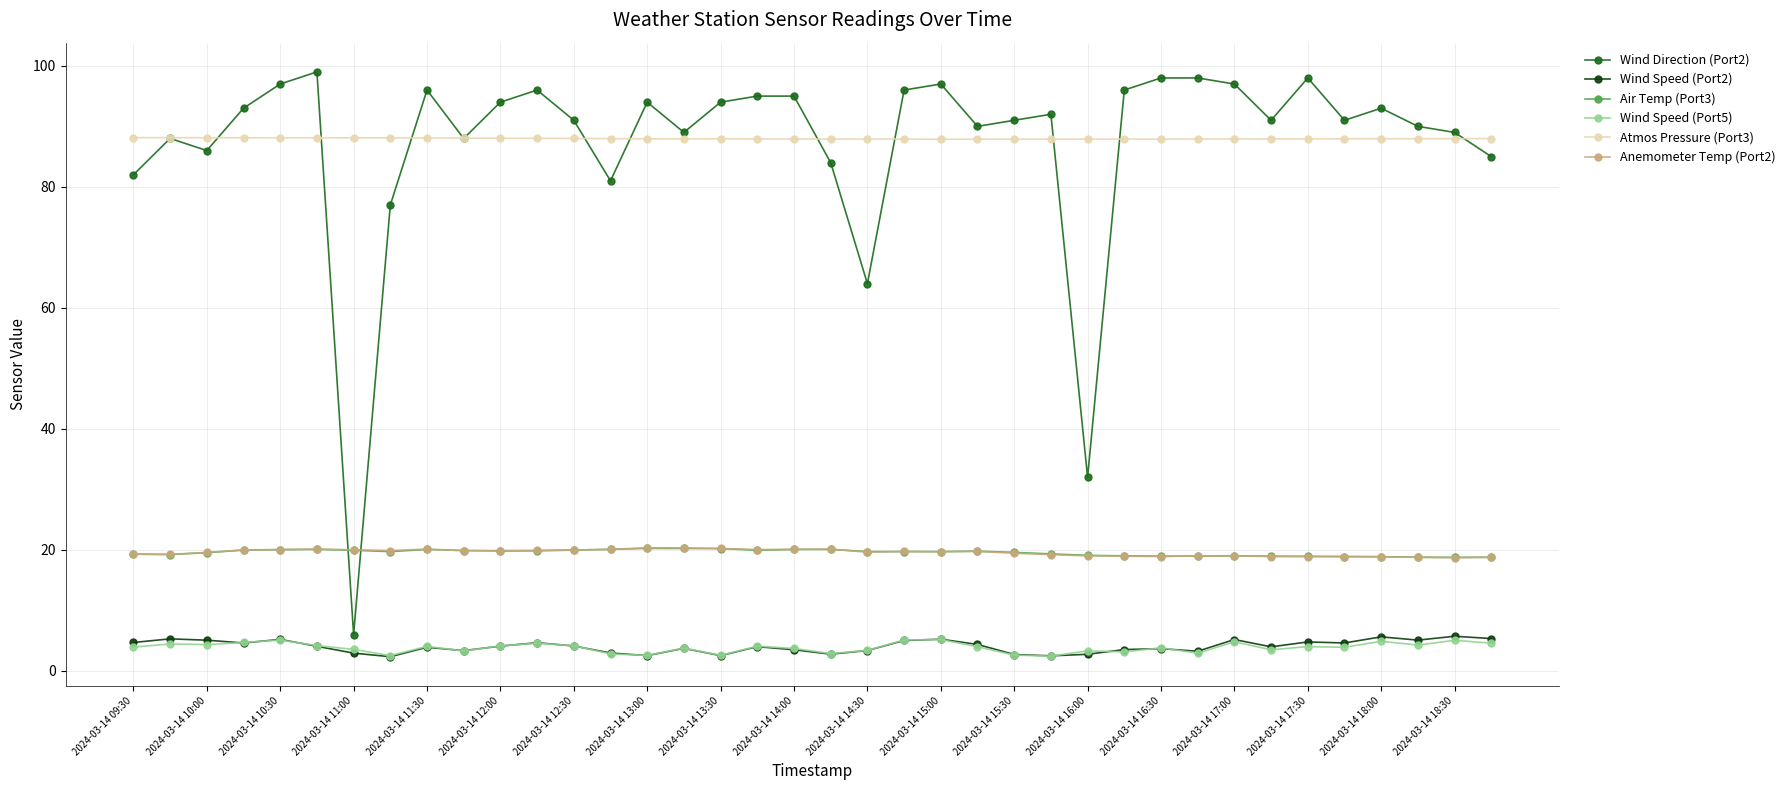

How many categories are shown in the chart?

38